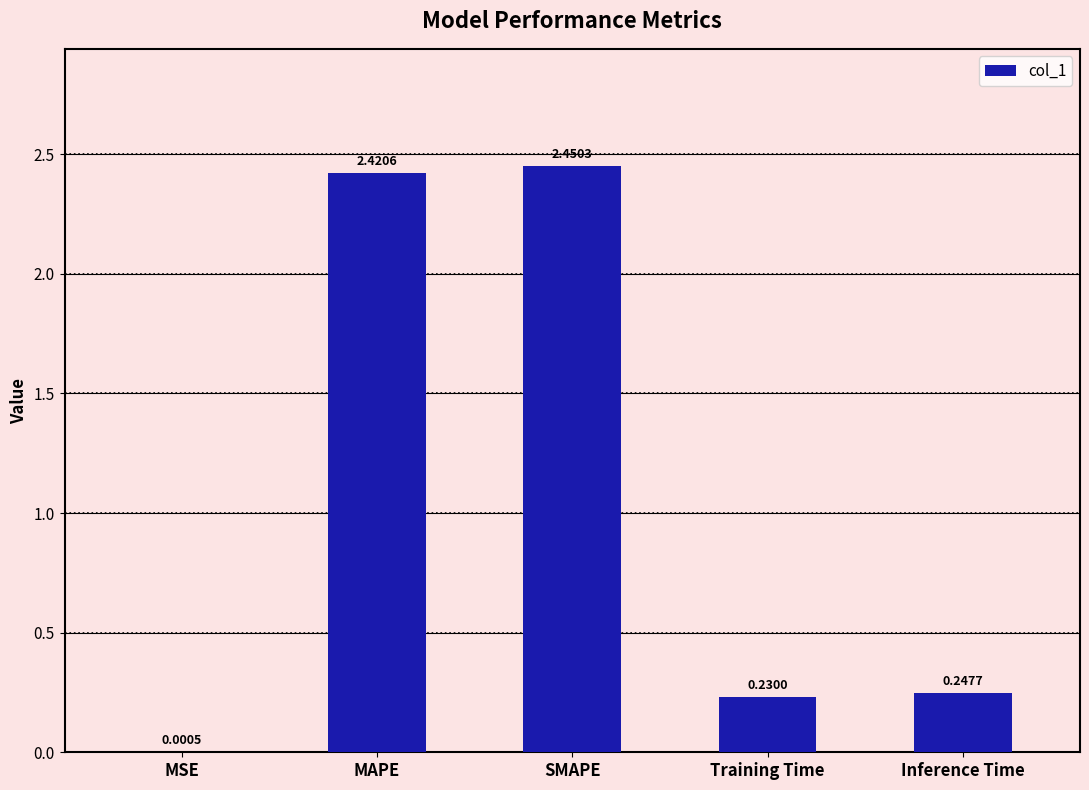

Approximately how many times larger is the value at Training Time compared to MAPE?

0.1